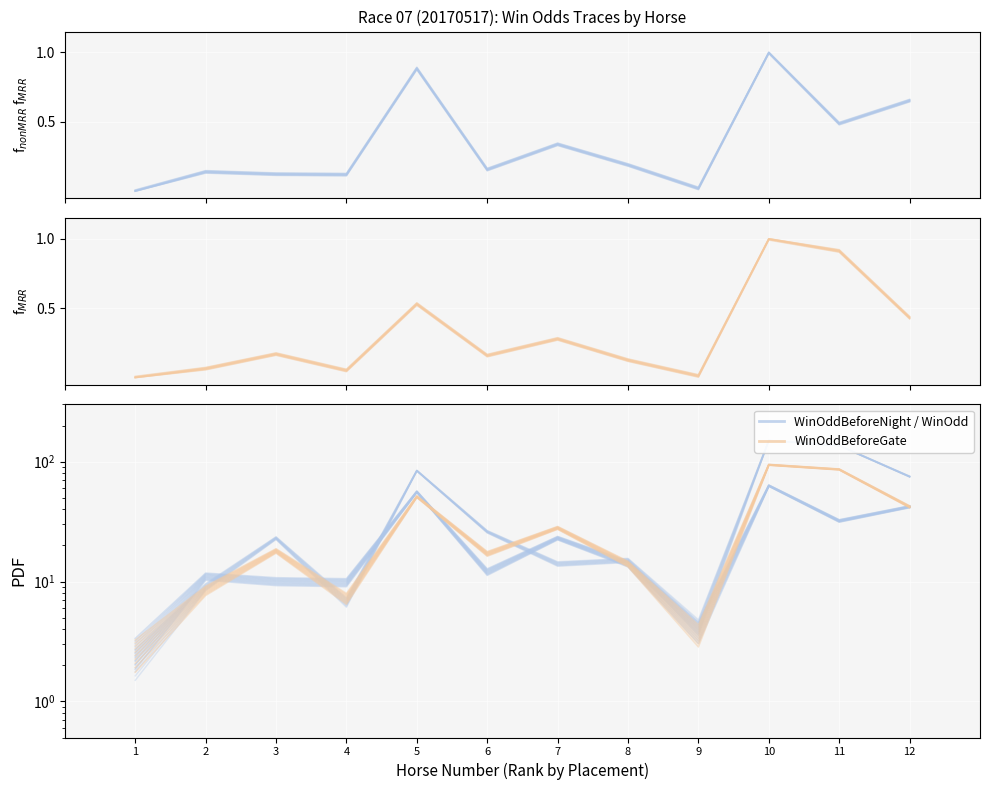

Which series has the largest total across all categories?

WinOdd